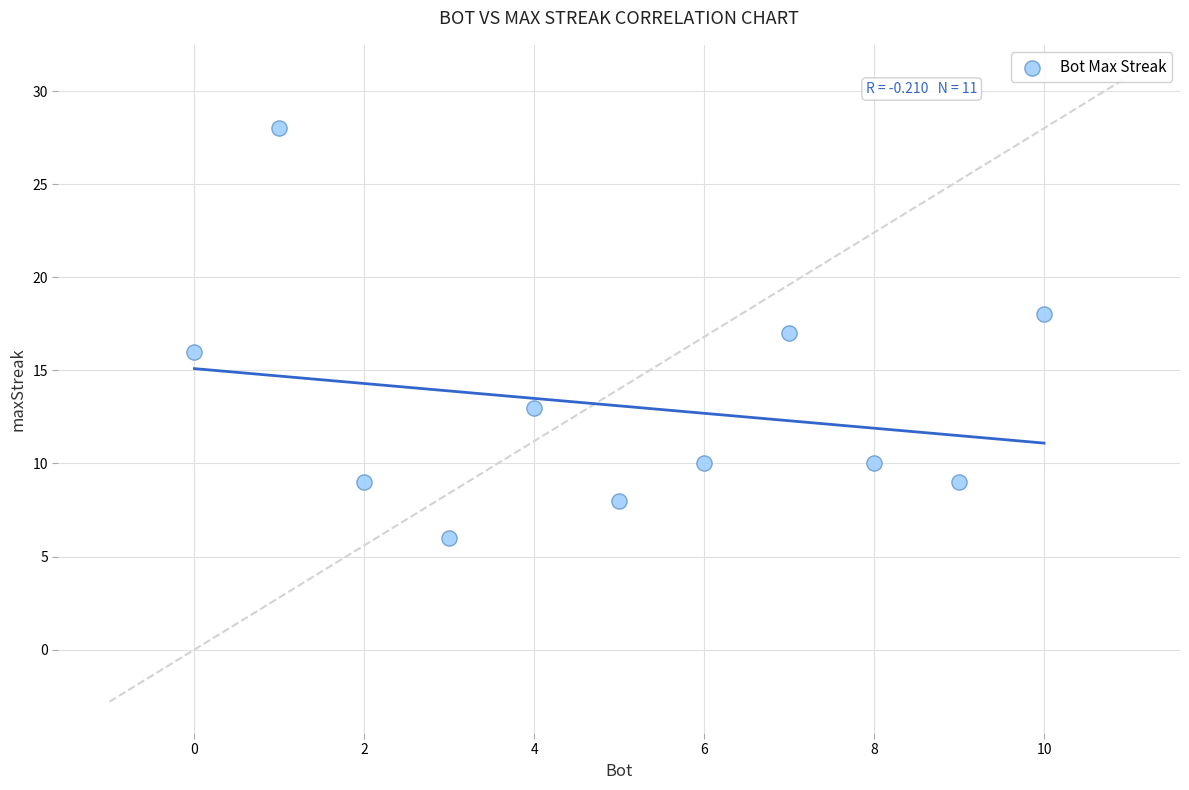

What is the range of Y values (max minus min)?

22